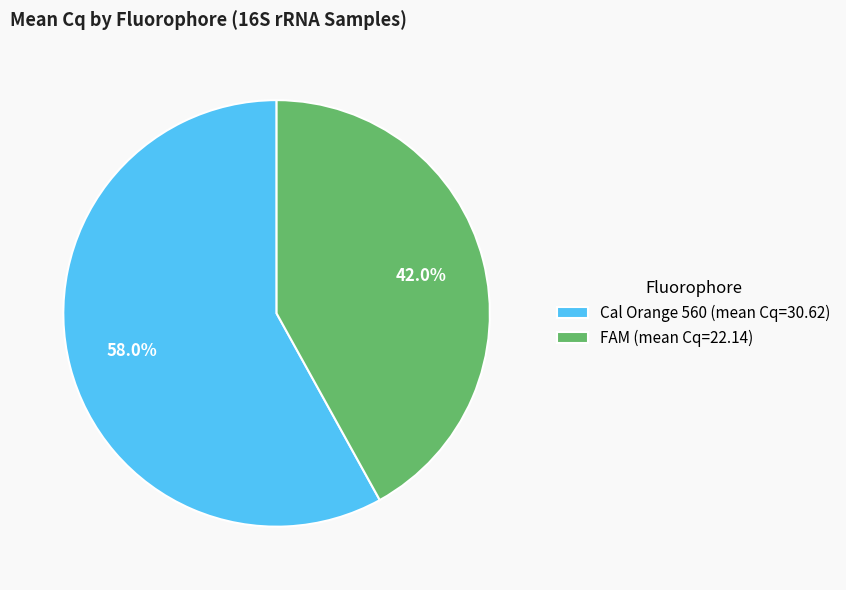

True or false: FAM accounts for 35% of the total.

False